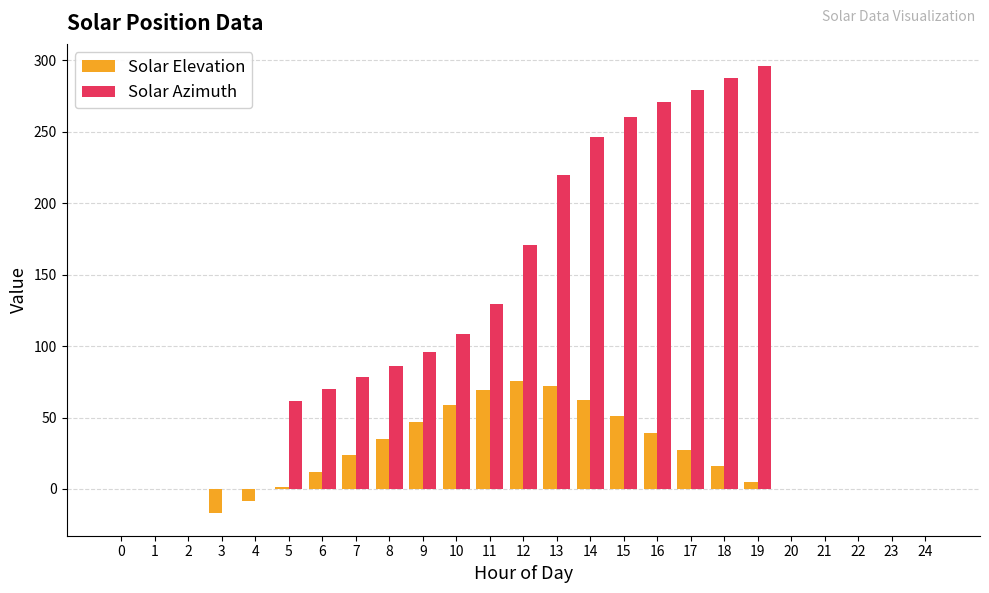

How many groups of bars are there?

25